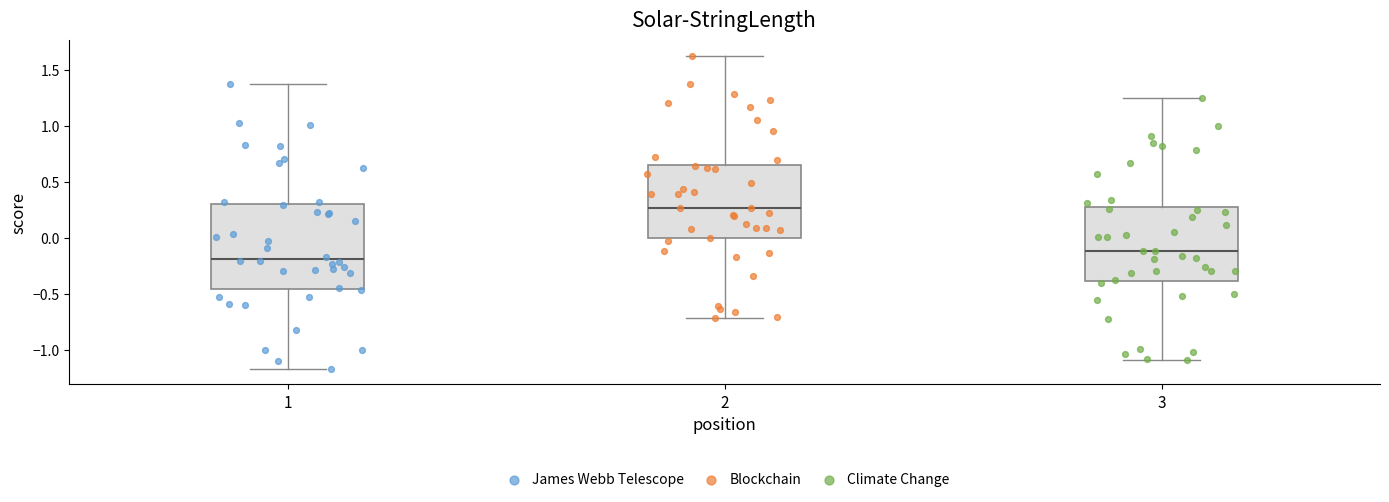

Reading left to right, read every box against the y-axis: the position of its median line, the range the box covers, and the ends of its whiskers. The values are not printed on the chart, so give them approximately, as read against the axis.

1: median -0.20, box -0.45 to 0.30, whiskers -1.15 to 1.35
2: median 0.25, box 0.00 to 0.65, whiskers -0.70 to 1.65
3: median -0.10, box -0.40 to 0.25, whiskers -1.10 to 1.25